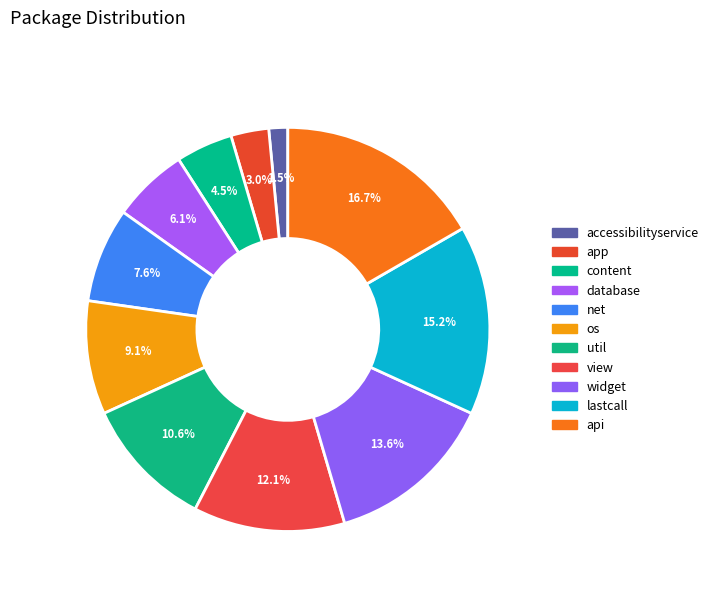

Is there a majority slice in this chart?

No